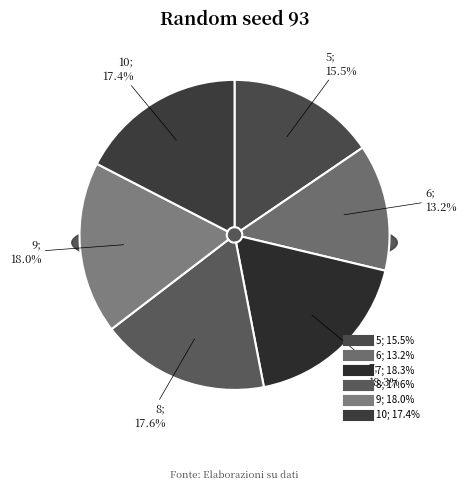

Does any single category account for the majority?

No